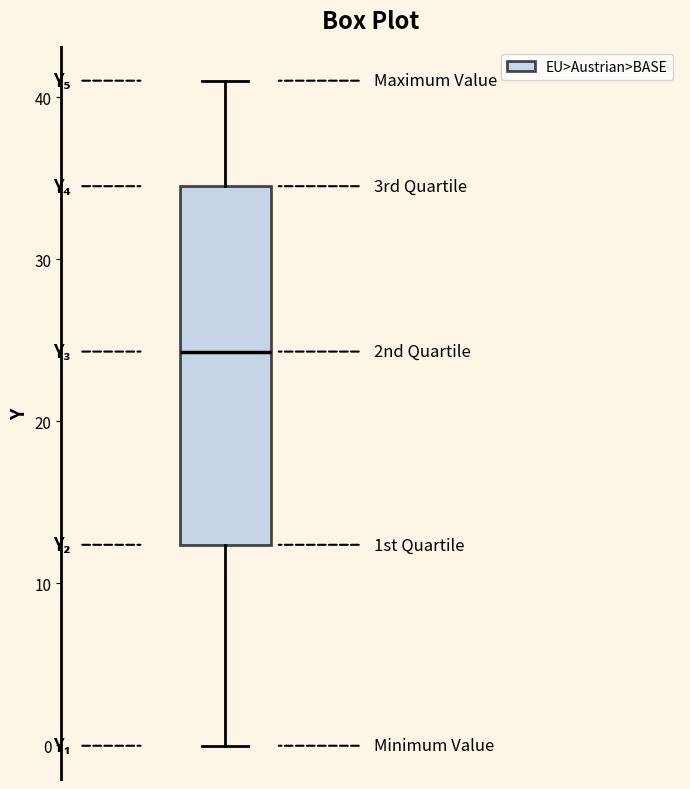

Transcribe this box plot: give where the median line is, the range the box spans, and where the two whiskers end, as read against the y-axis. The values are not printed on the chart, so give them approximately, as read against the axis.

median 24, box 12 to 35, whiskers 0 to 41